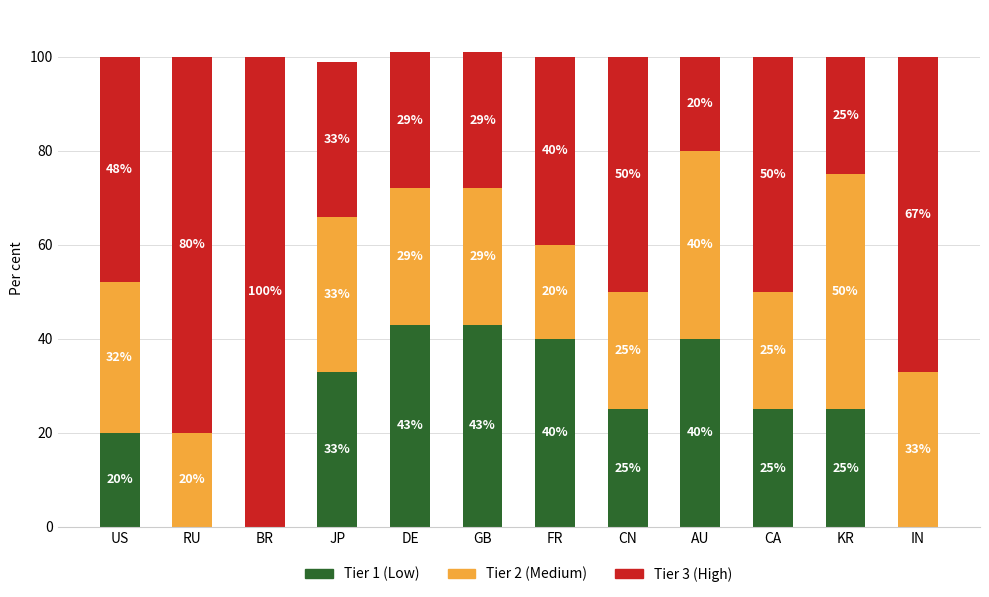

What is the total value across all series at CA?

100